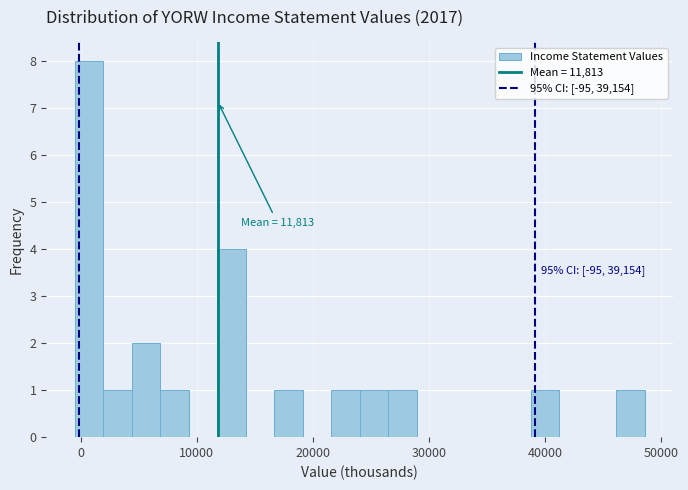

Read against the x-axis, roughly where is the centre of the tallest bar?

1000